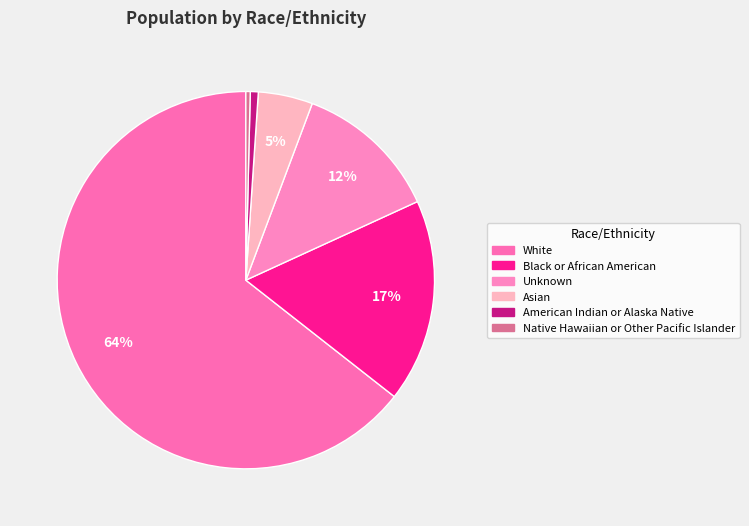

To the nearest percent, what portion does American Indian or Alaska Native represent?

1%